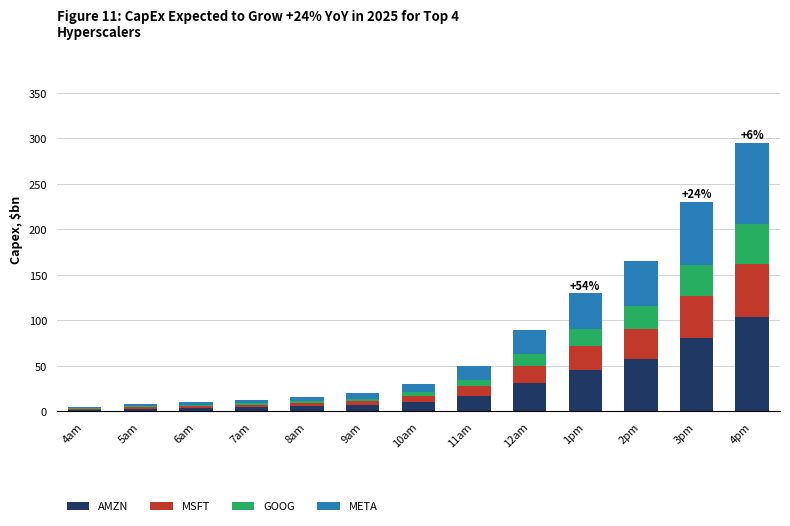

Count the number of categories in the chart.

13